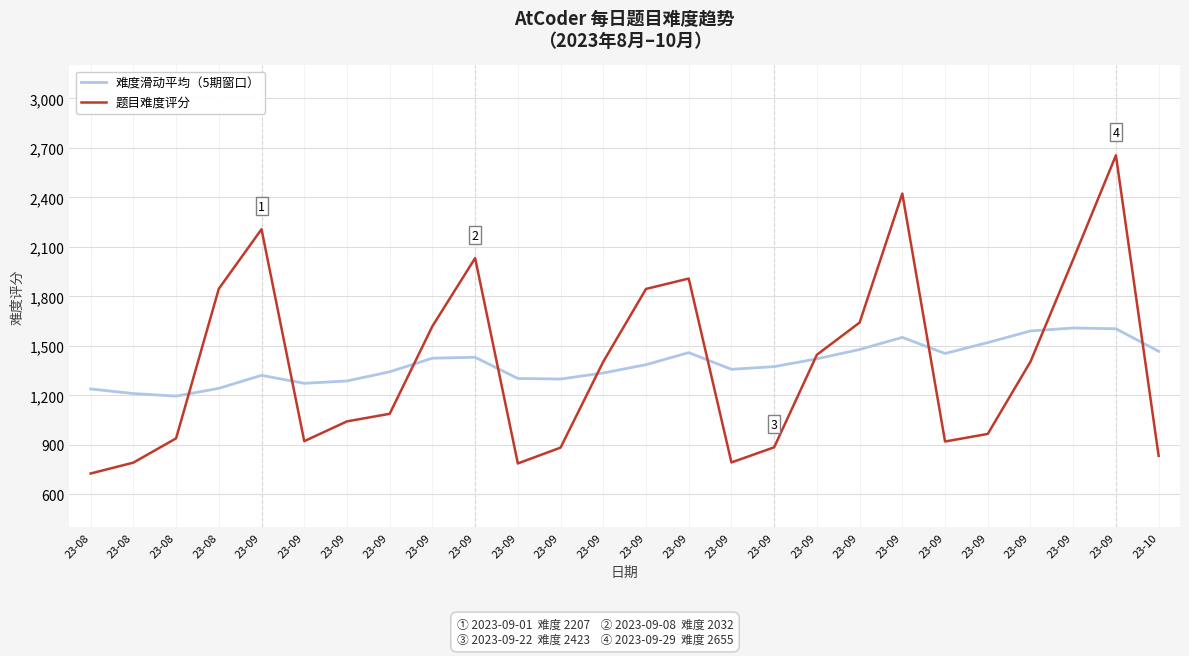

In 题目难度评分, how many points are lower than both neighbors (excluding endpoints)?

4